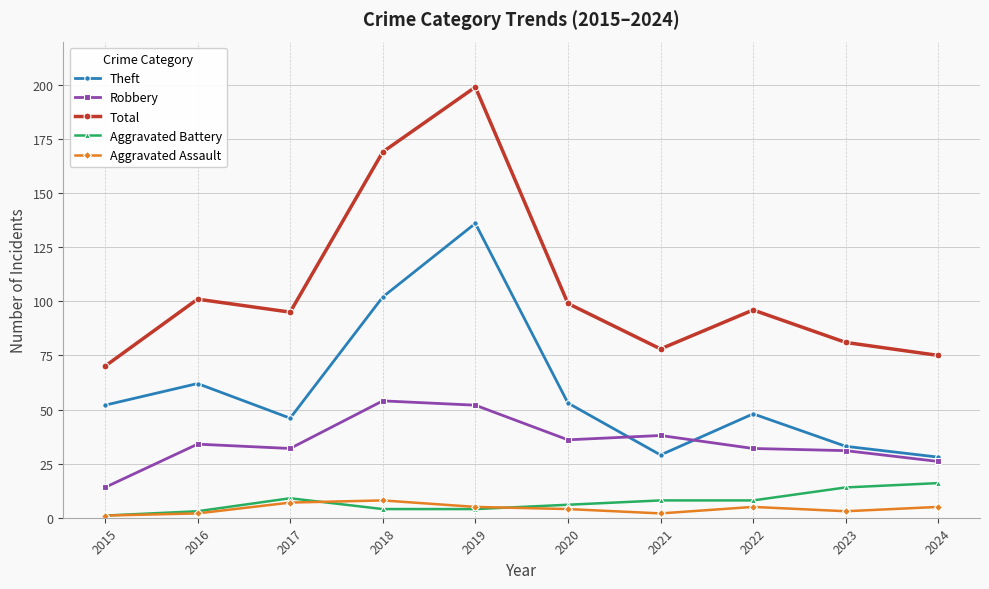

Between 2017 and 2020, which series saw the biggest shift?

Theft